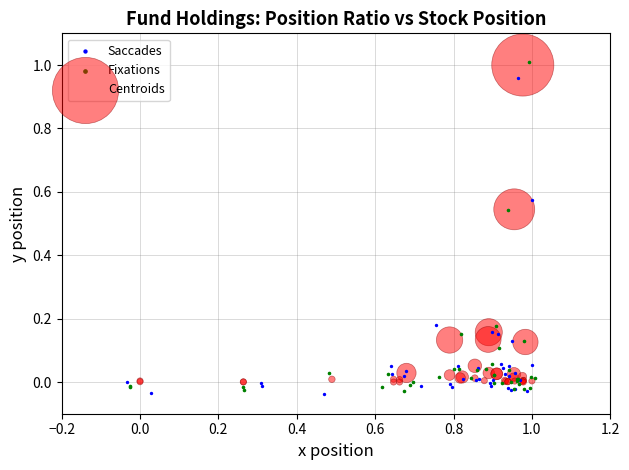

Which series has the widest spread of Y values?

Fixations